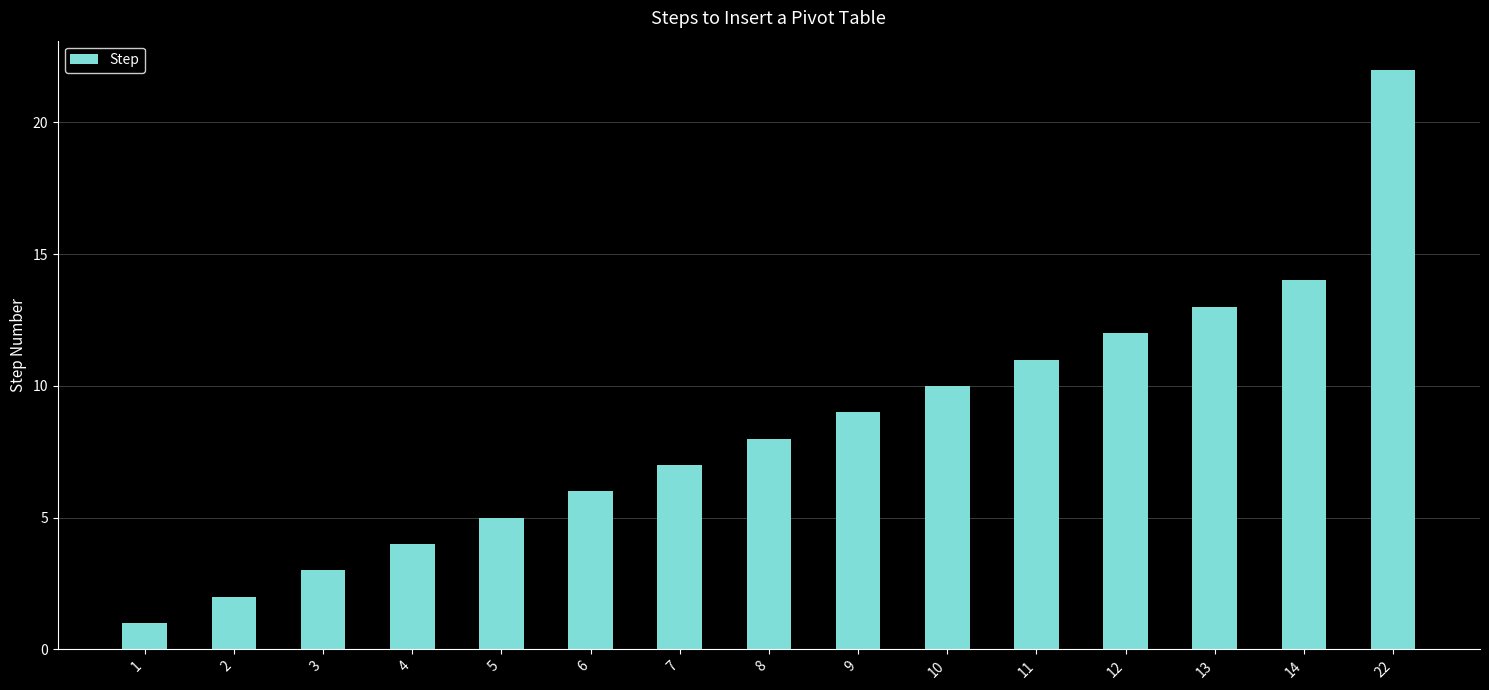

Approximately how many times larger is the value at 7 compared to 9?

0.8